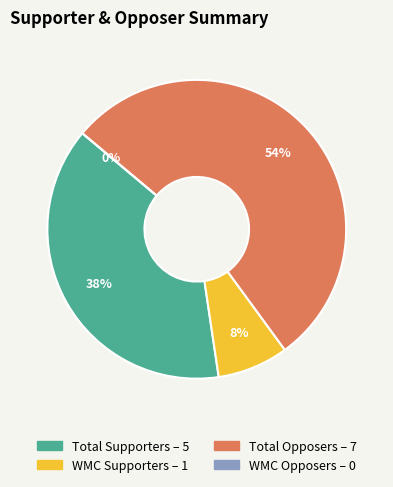

The WMC Opposers slice represents 1% of the pie. True or false?

False